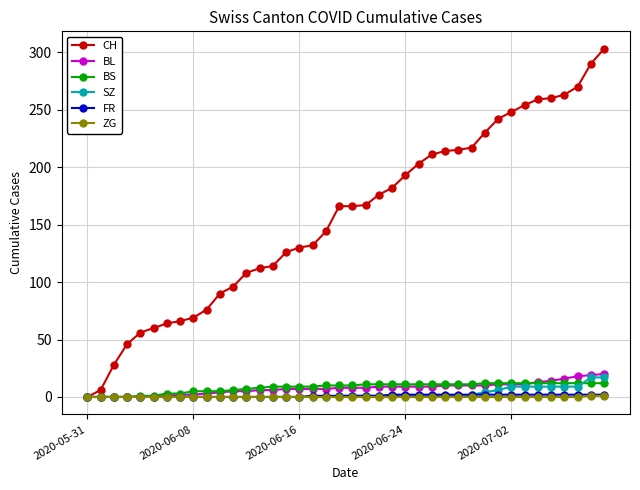

What is the greatest value displayed?

303